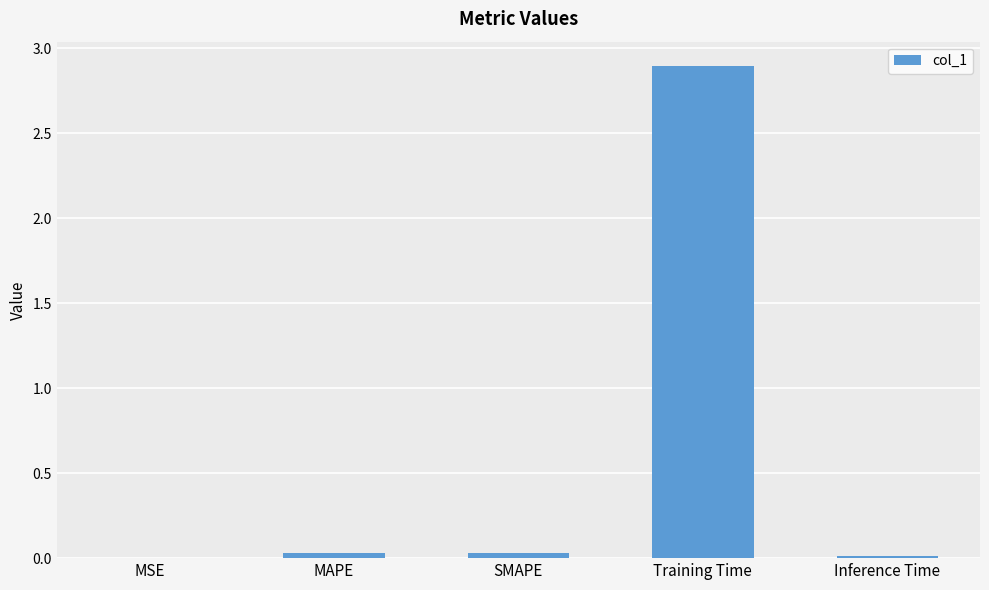

Count the number of data series in this chart.

1